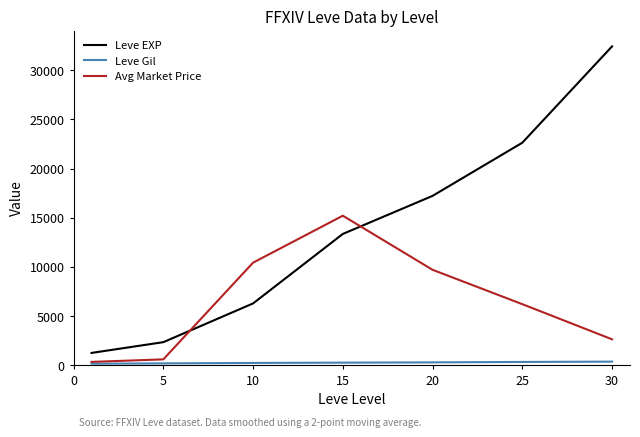

What is the sum of all Leve EXP values?

95399.6